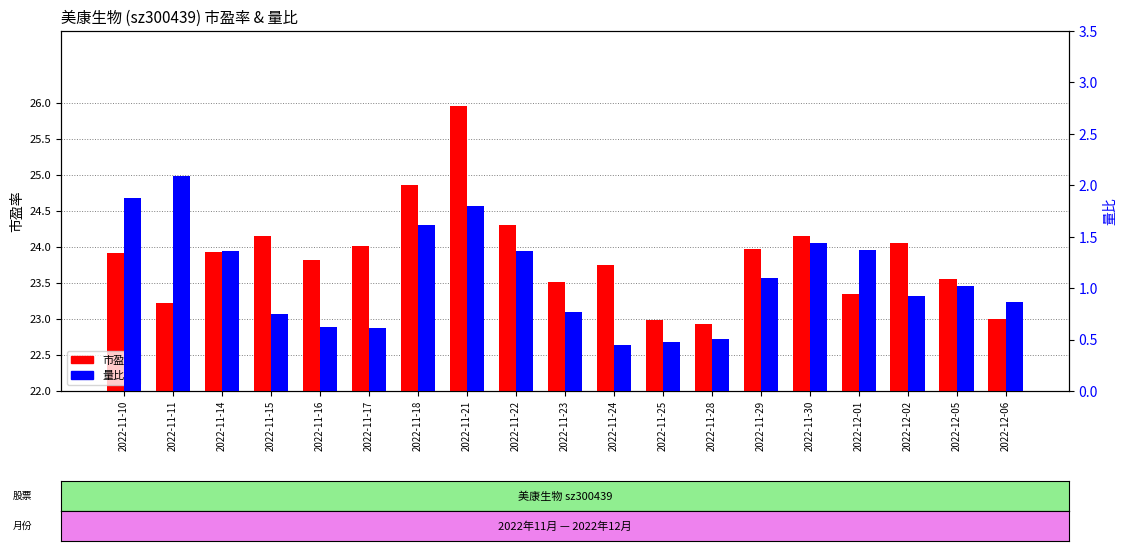

Rank the series at 2022-12-01 from lowest to highest value.

市盈率, 量比